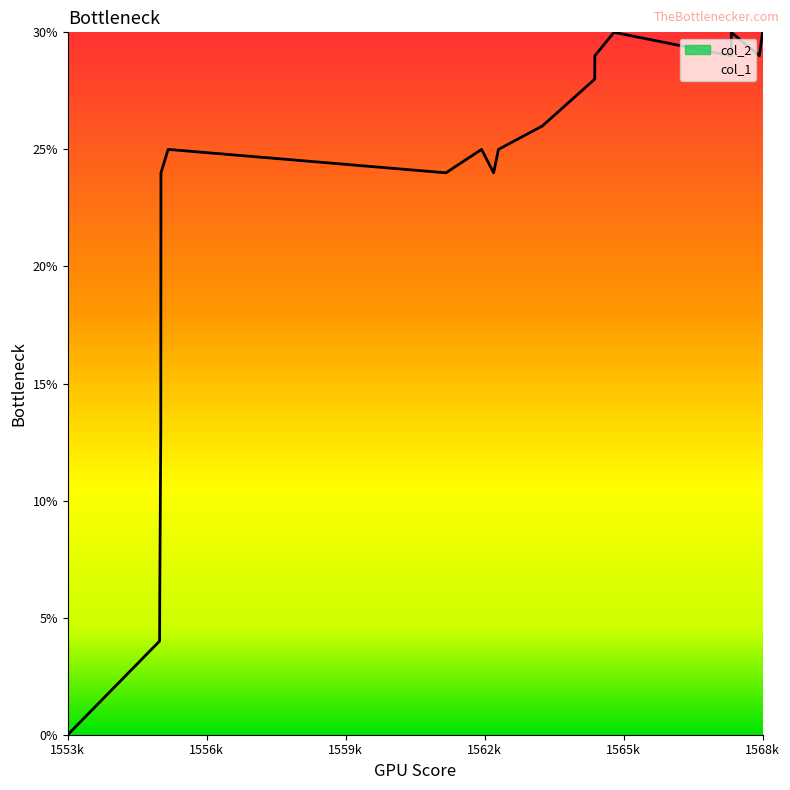

What is the sum of all values?

401